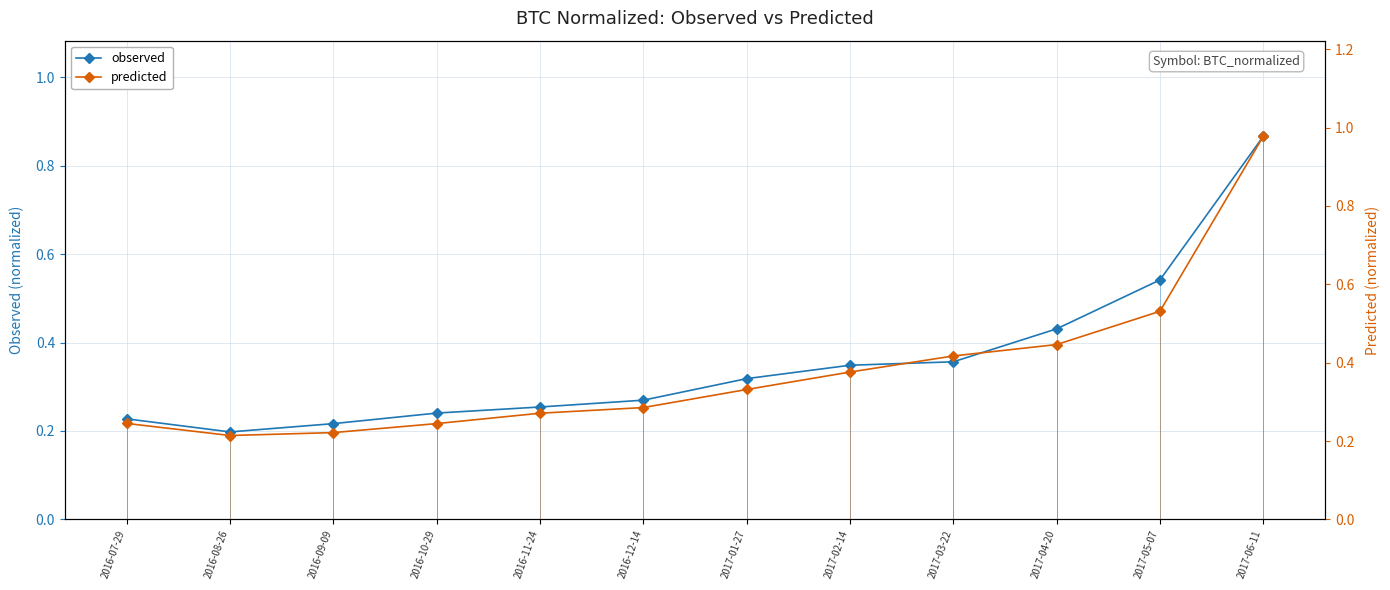

What is the sum of all observed values?

4.3